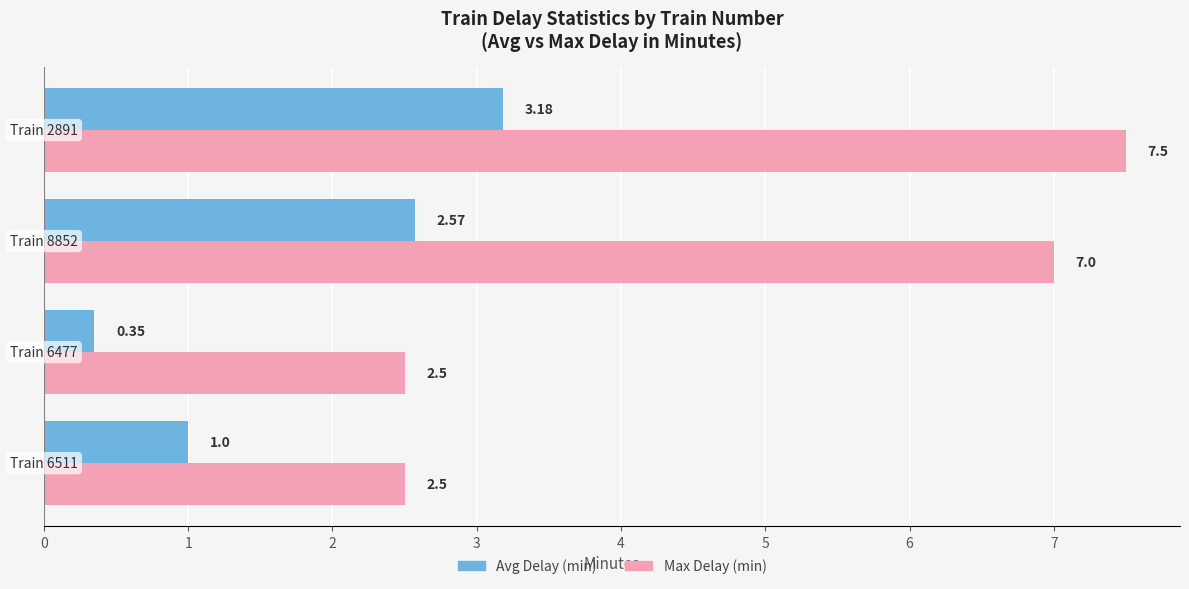

Which series has the largest total across all categories?

Max Delay (min)